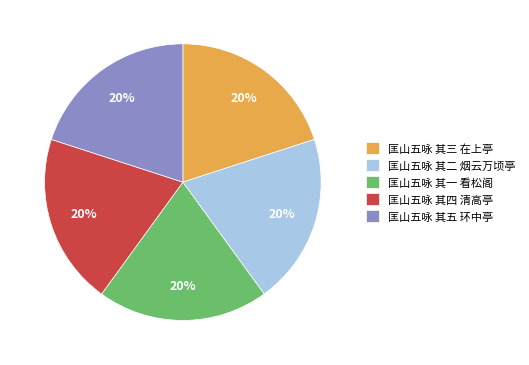

To the nearest percent, what is the combined percentage of 匡山五咏 其三 在上亭 and 匡山五咏 其二 烟云万顷亭?

40%